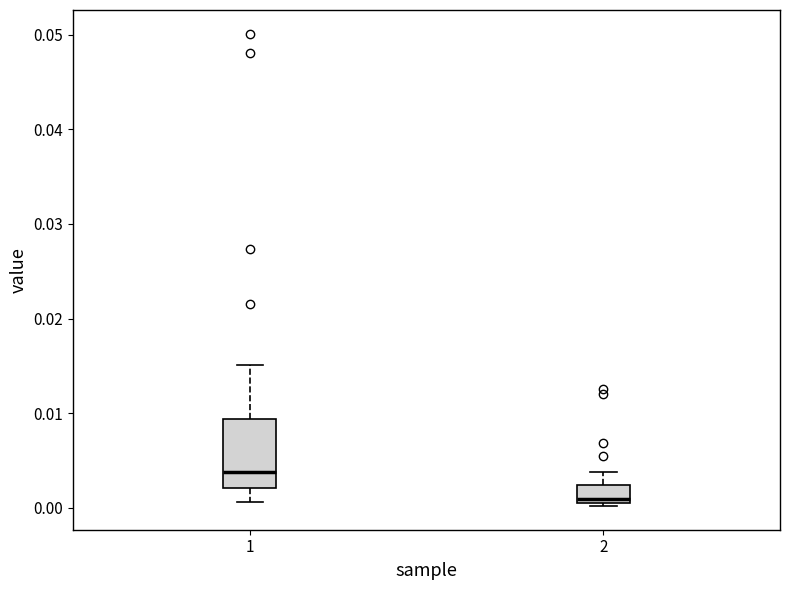

Reading left to right, transcribe this box plot: for each box, give where its median line is, the range the box spans, and where its two whiskers end, as read against the y-axis. The values are not printed on the chart, so give them approximately, as read against the axis.

1: median 0.004, box 0.002 to 0.009, whiskers 0.001 to 0.015
2: median 0.001 (just above the box's lower edge), box 0.001 to 0.002, whiskers 0.000 to 0.004